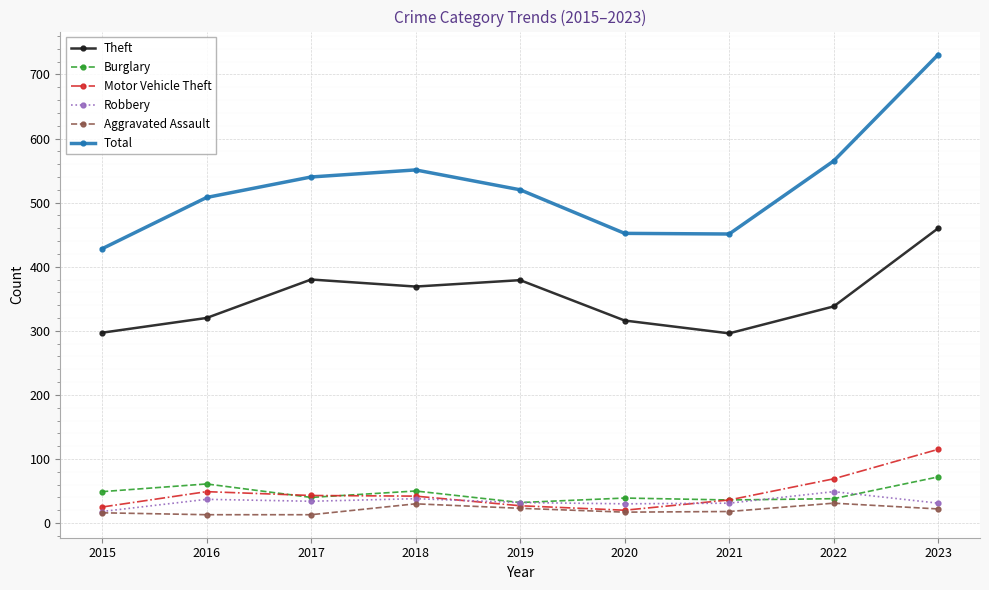

What is the difference between the highest and lowest values at 2022?

534